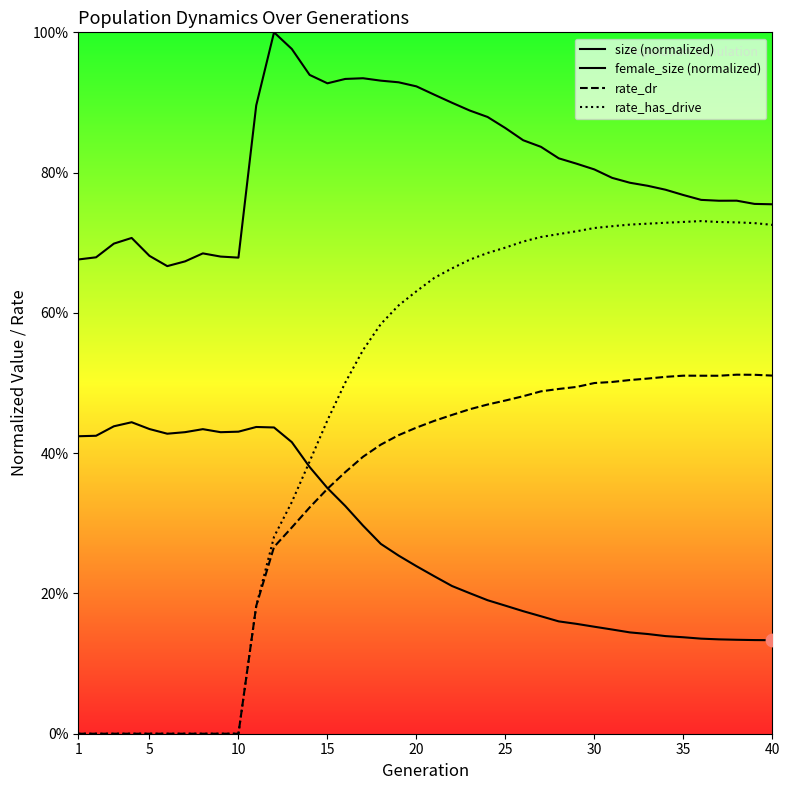

At which category is the sum across all series the highest?

20